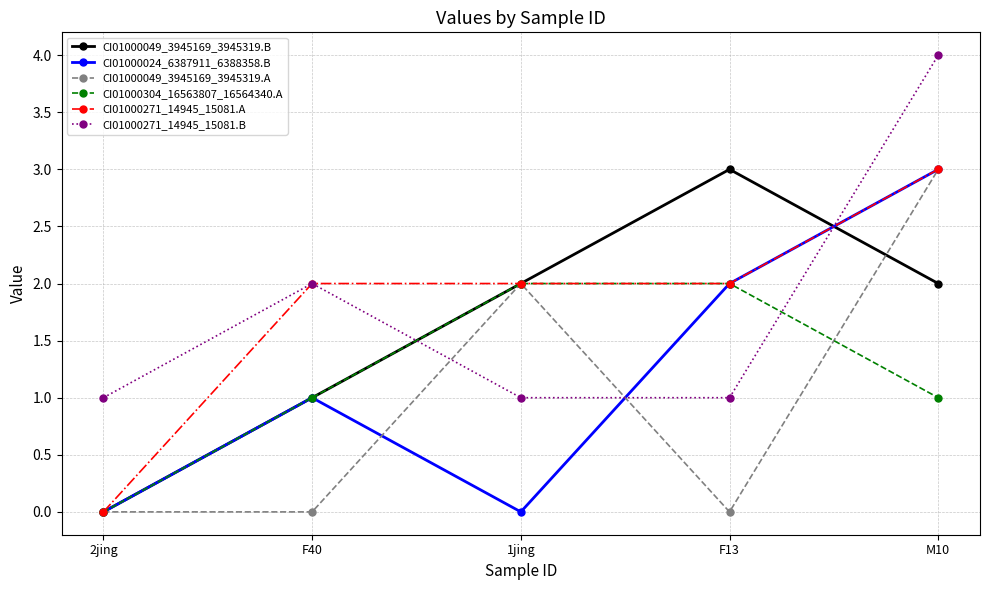

What is the maximum value for CI01000304_16563807_16564340.A?

2